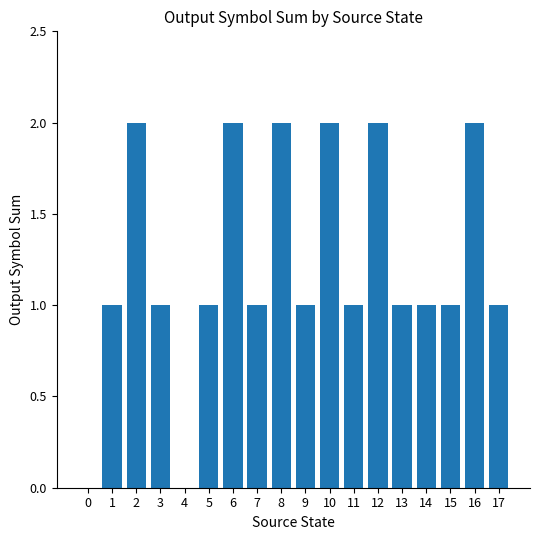

Reading right to left, transcribe all the data shown in this chart.

17=1	16=2	15=1	14=1	13=1	12=2	11=1	10=2	9=1	8=2	7=1	6=2	5=1	4=0	3=1	2=2	1=1	0=0